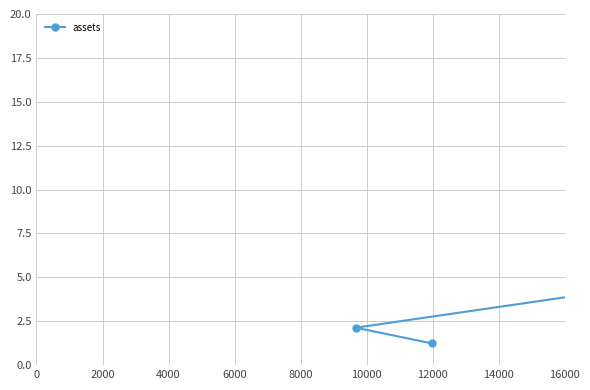

How many lines are shown in the chart?

1